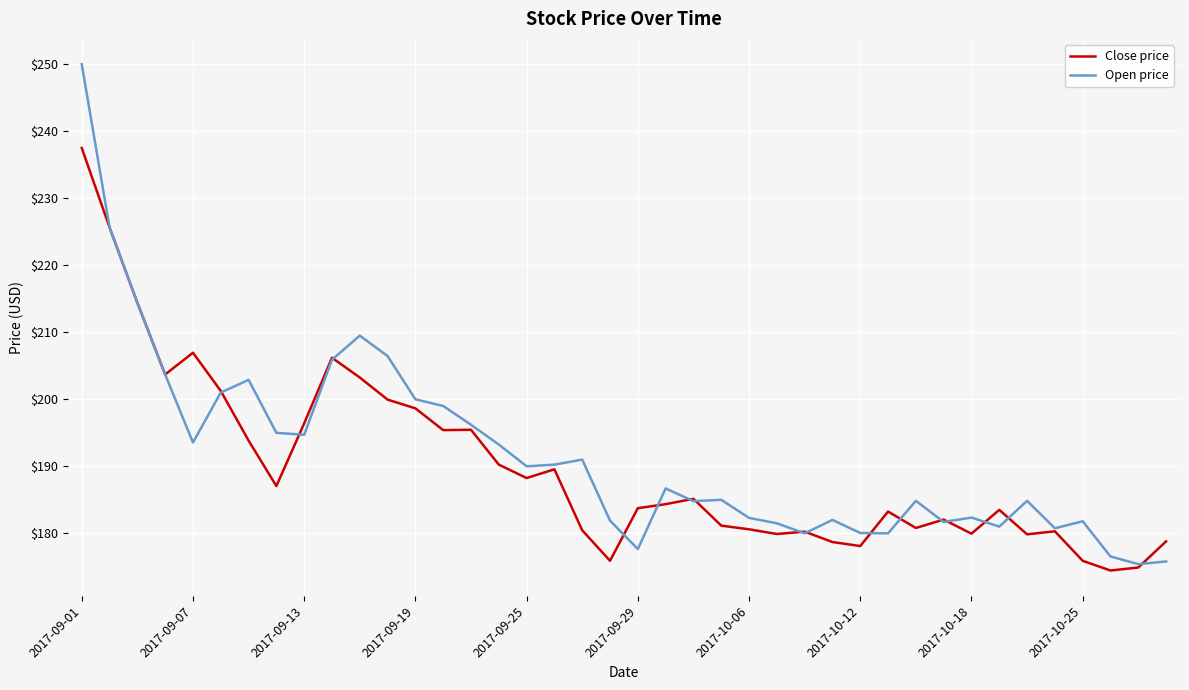

Does the chart display data point markers on the line(s)?

No